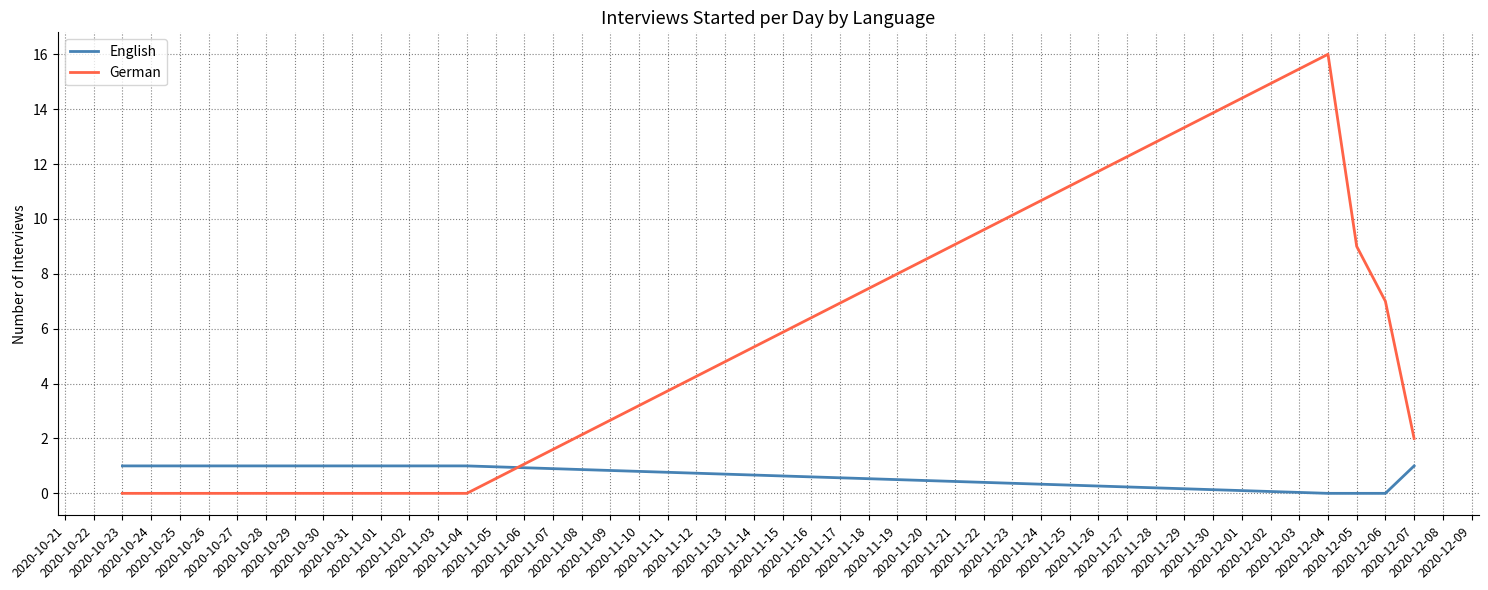

Rank the series by their maximum value, from lowest to highest.

English, German